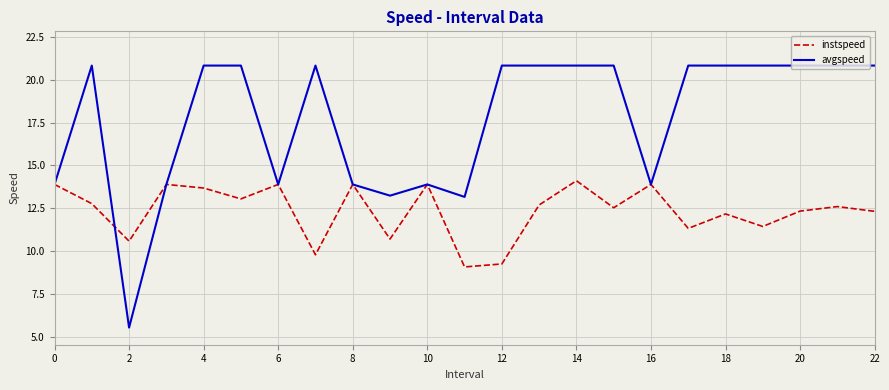

List the series in order of their overall mean, highest first.

avgspeed, instspeed